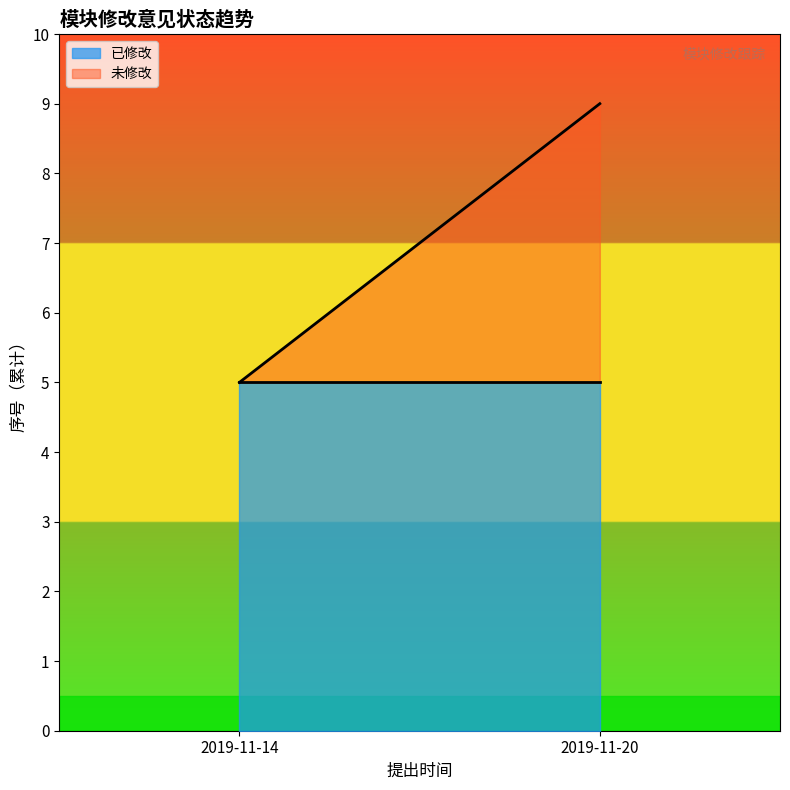

The 已修改 series shows 5 at 2019-11-14. True or false?

True